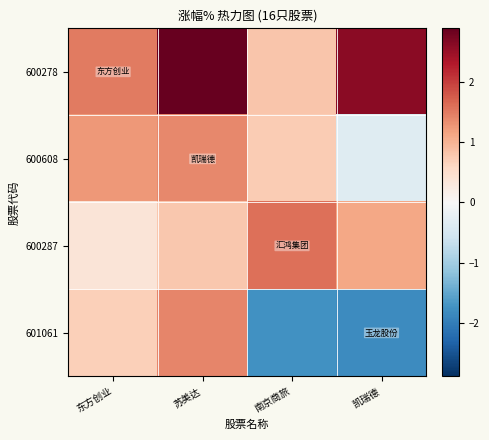

Reading left to right, extract all data points from this chart.

600278: 东方创业=1.5	苏美达=2.9	南京商旅=0.8	凯瑞德=2.6
600608: 东方创业=1.3	苏美达=1.4	南京商旅=0.7	凯瑞德=-0.4
600287: 东方创业=0.4	苏美达=0.8	南京商旅=1.6	凯瑞德=1.1
601061: 东方创业=0.7	苏美达=1.4	南京商旅=-1.7	凯瑞德=-1.8